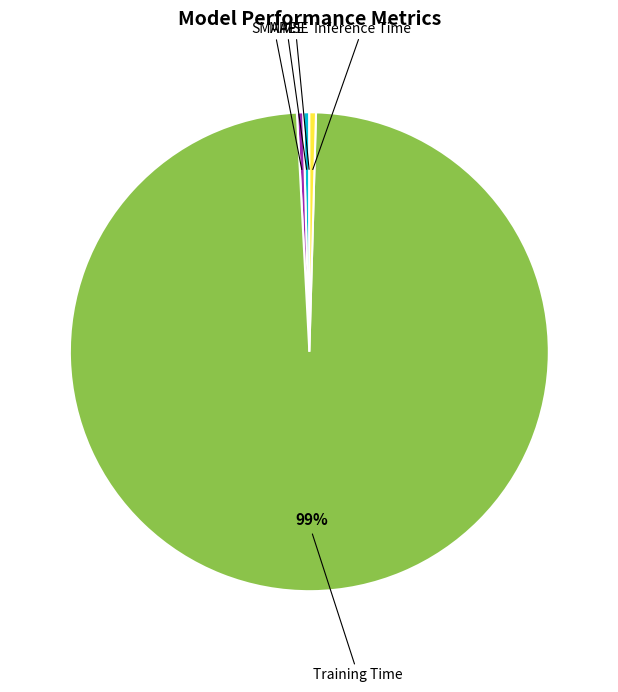

Which has a higher value, SMAPE or Training Time?

Training Time